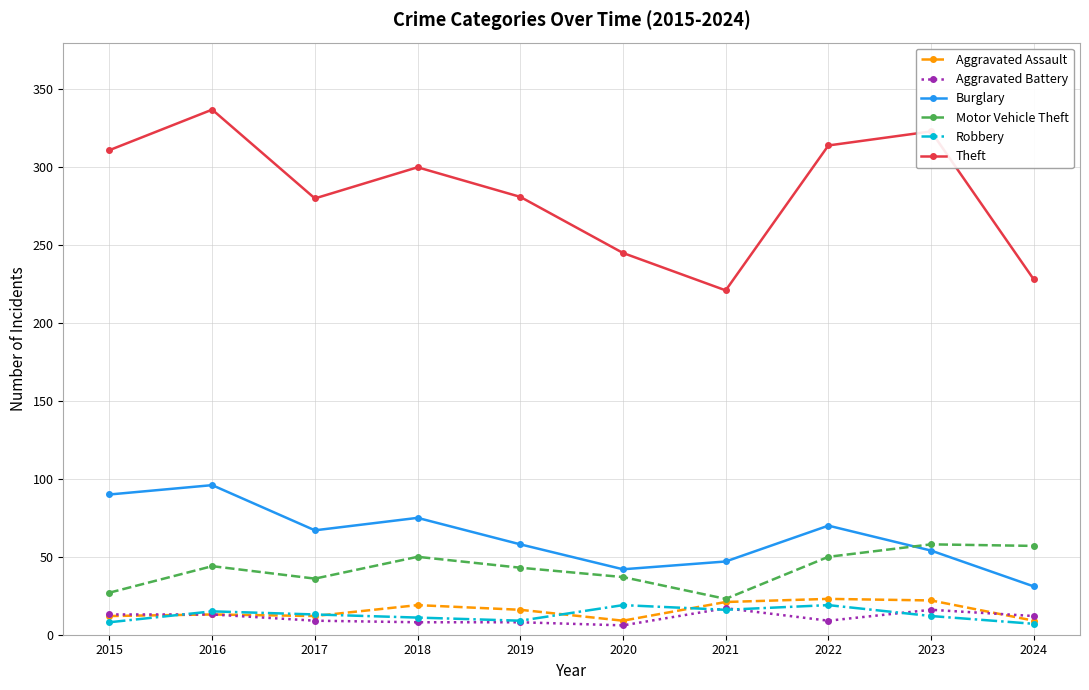

The value of Burglary at 2015 is 127. True or false?

False